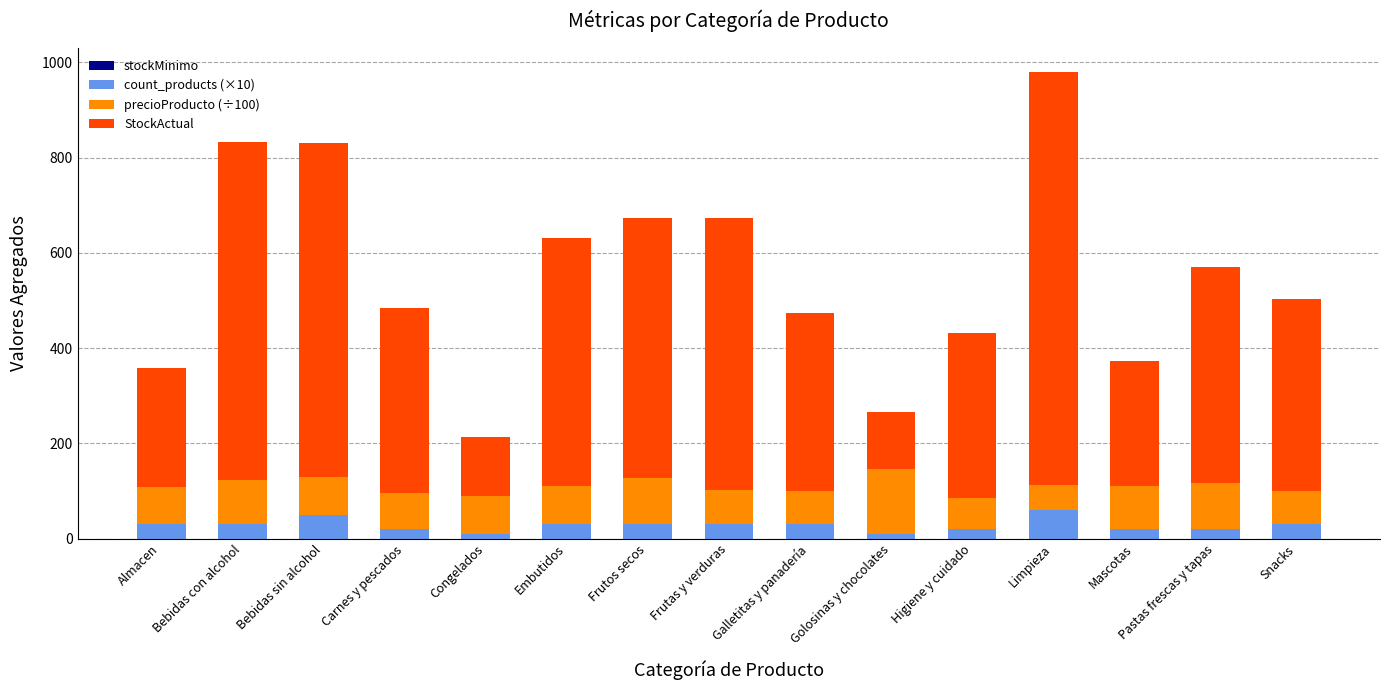

What is the value of the count_products (×10) bar at the 11th from the left?

20.0